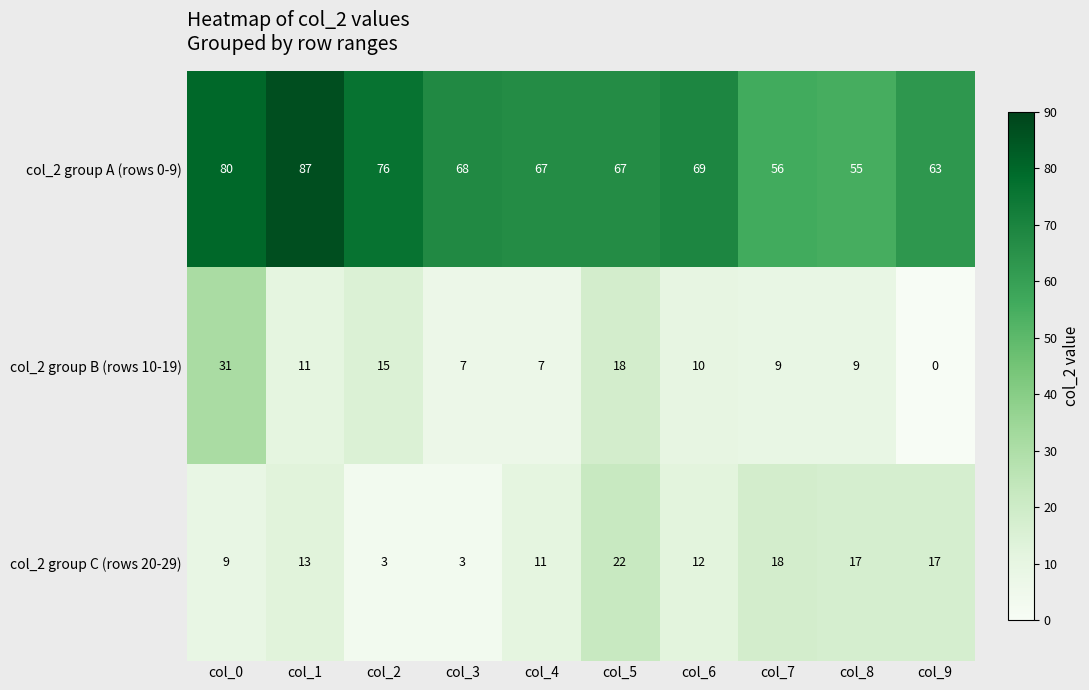

Between col_2 and col_6, which series saw the biggest shift?

col_2 group C (rows 20-29)